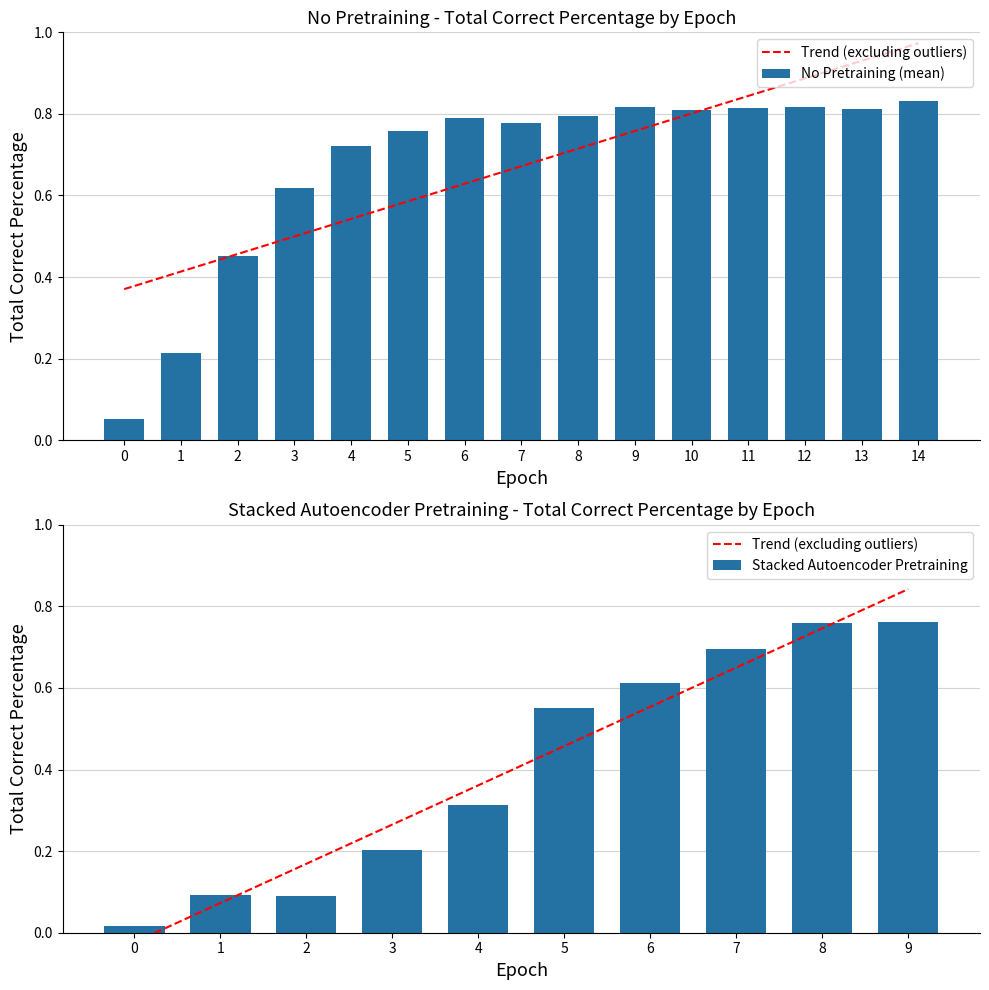

What is the sum of the No Pretraining (mean) values at 11 and 6?

1.6